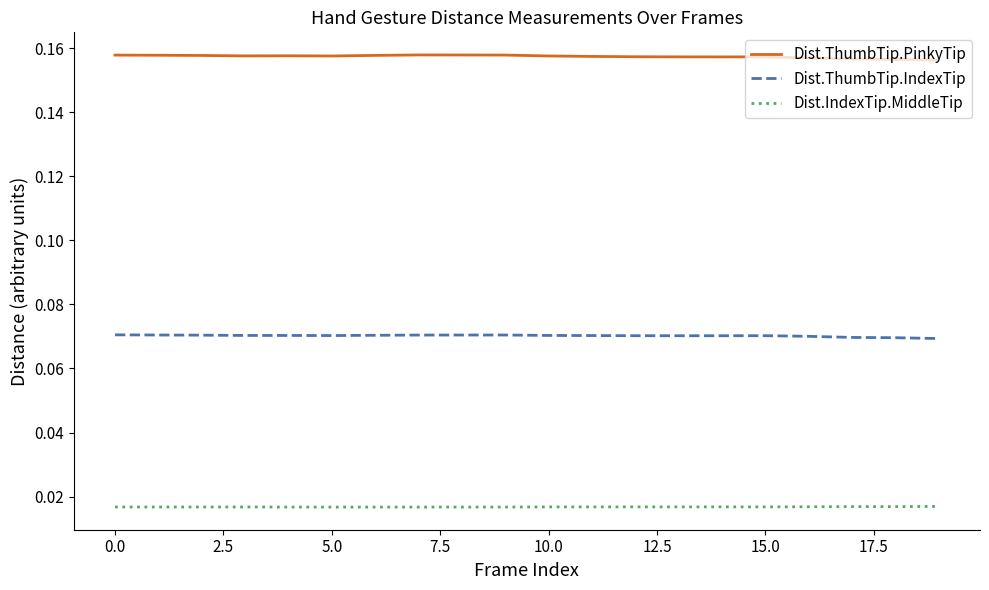

List the series in order of their overall mean, highest first.

Dist.ThumbTip.PinkyTip, Dist.ThumbTip.IndexTip, Dist.IndexTip.MiddleTip